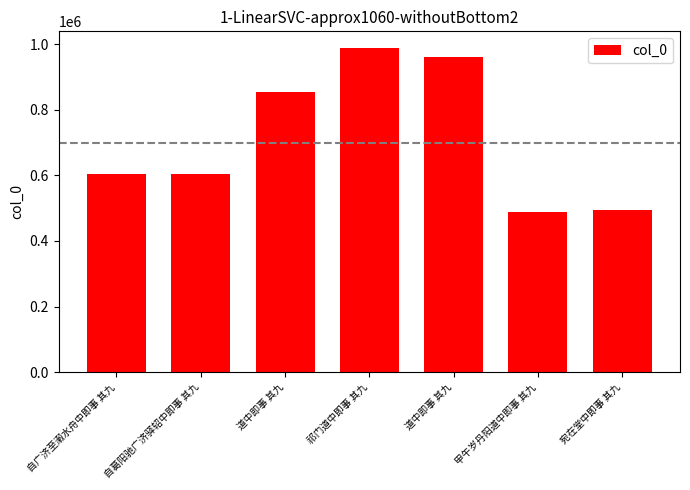

Reading left to right, what are all the values shown in this chart?

自广济至濲水舟中即事 其九=605385	自葛阳驰广济驿轺中即事 其九=605375	道中即事 其九=853277	祁门道中即事 其九=990044	道中即事 其九=960996	甲午岁丹阳道中即事 其九=489887	宛在堂中即事 其九=493941